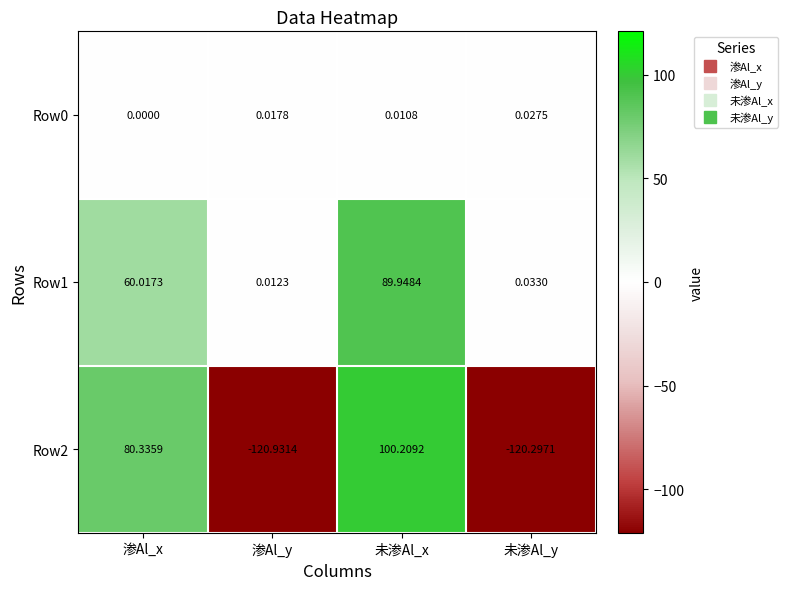

Which series has the largest total across all categories?

Row1